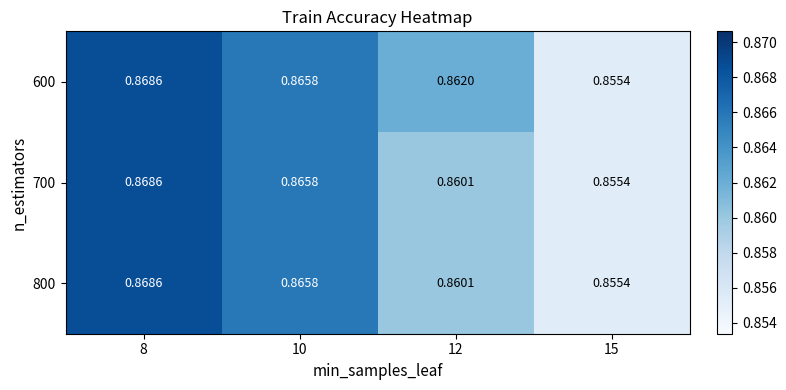

Count the number of data series in this chart.

3